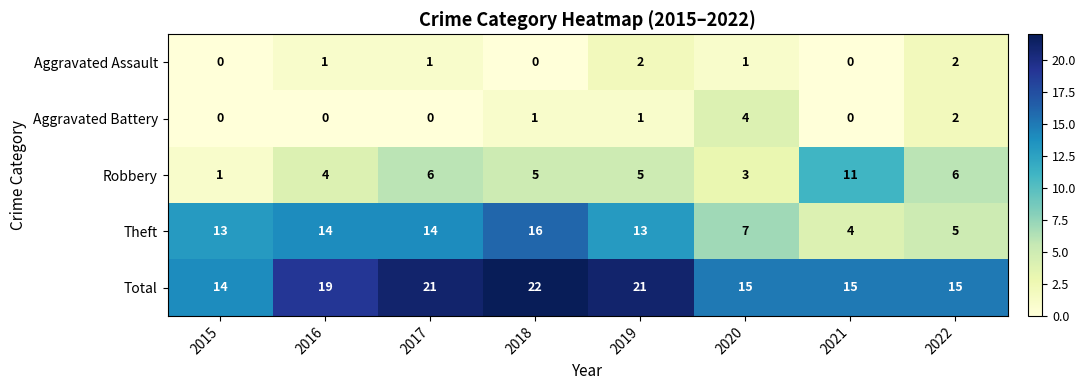

Is the value of Theft at 2019 greater than the value of Robbery at 2016?

Yes